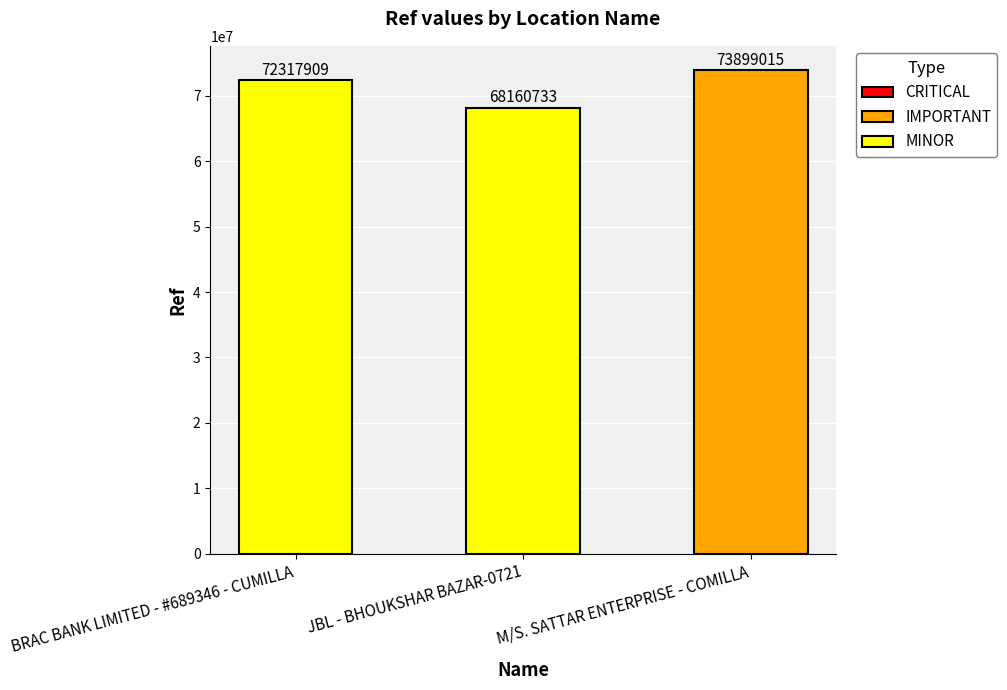

What is the difference between the maximum and minimum values?

5738282